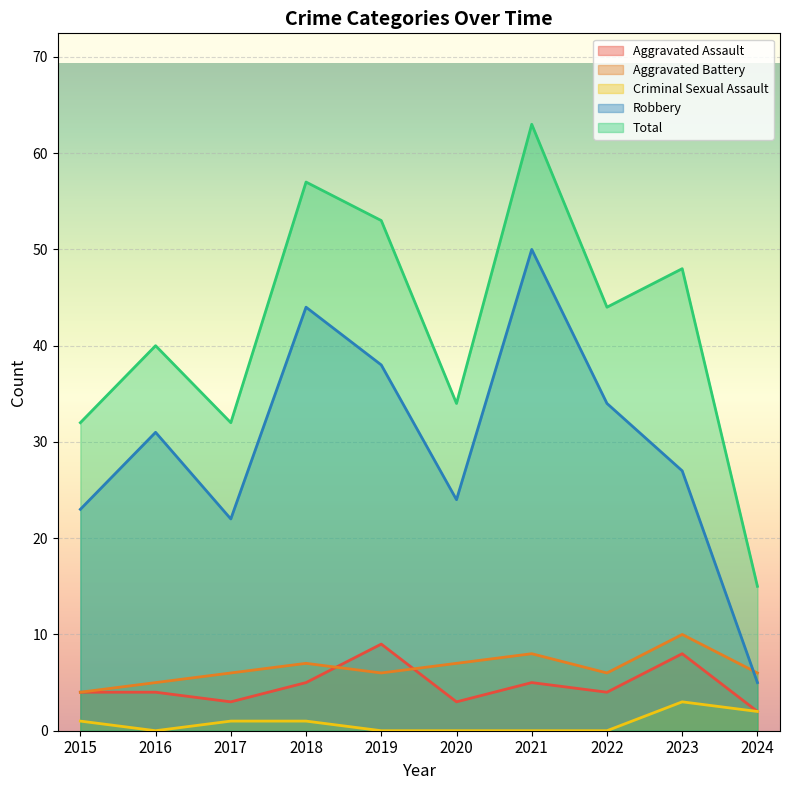

What is the total value across all series at 2021?

126